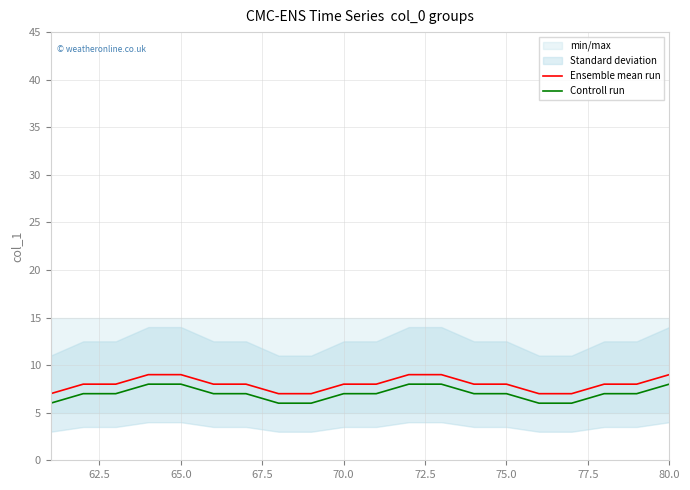

Which series has the largest total across all categories?

Ensemble mean run